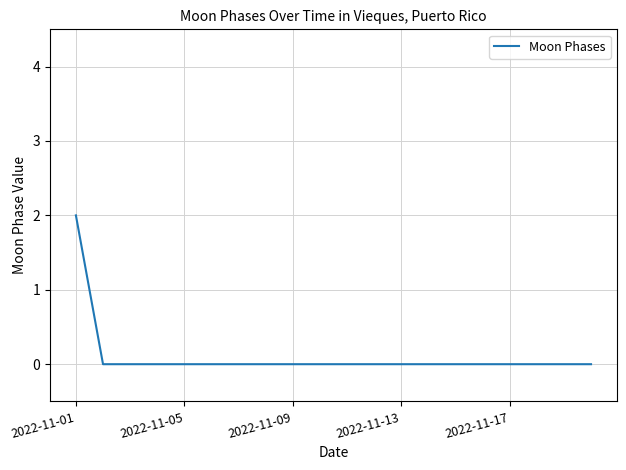

How many lines are shown in the chart?

1